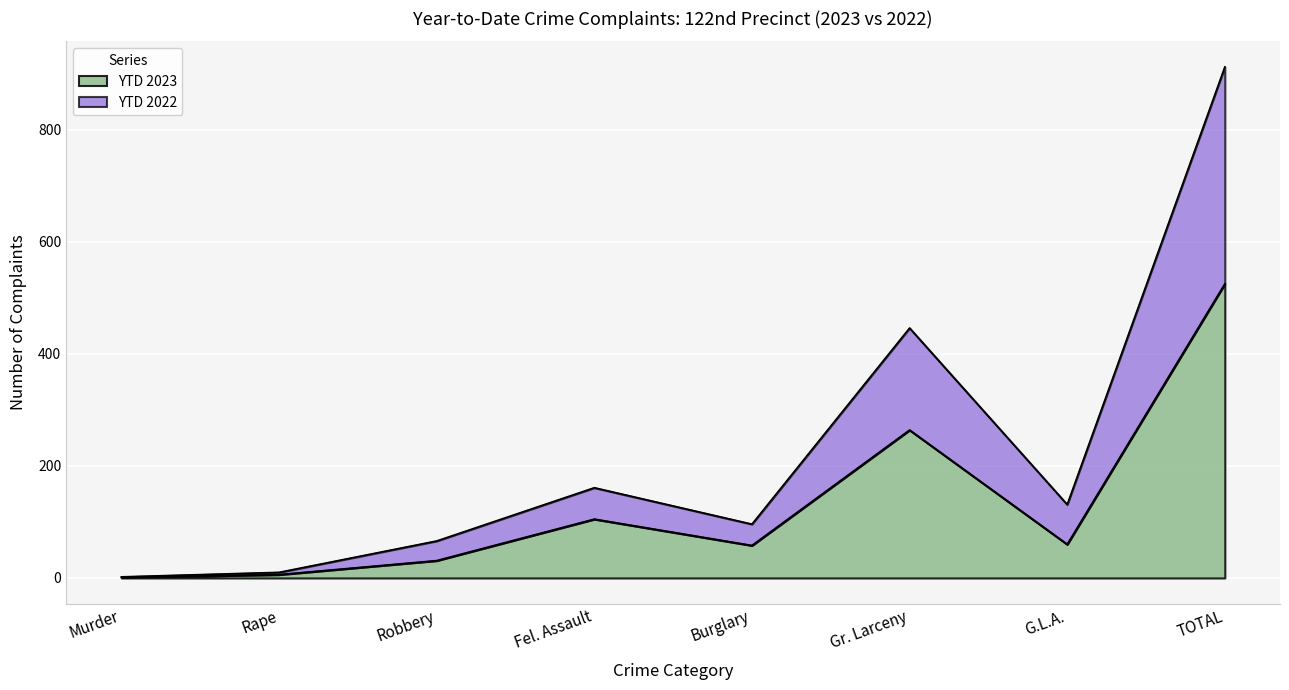

What is the minimum value shown in the chart?

1